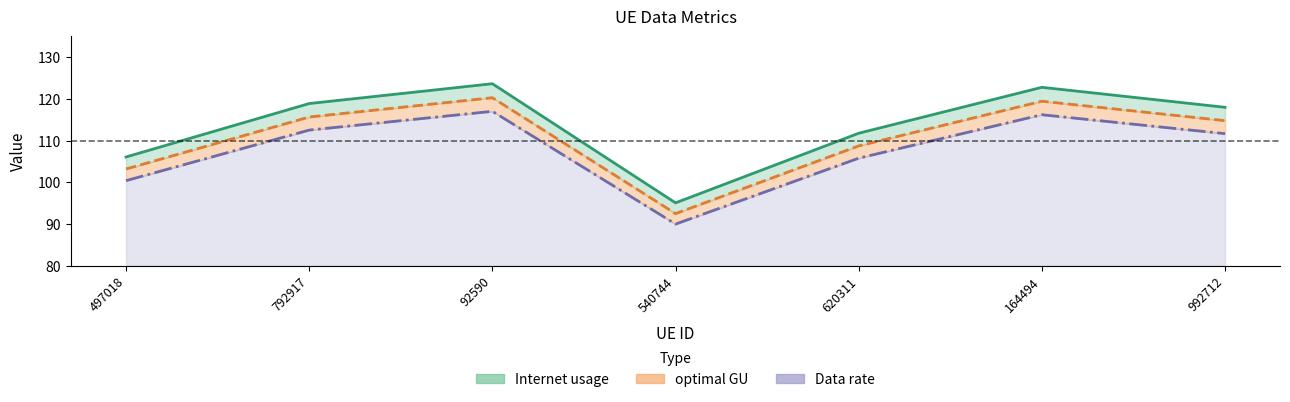

Which series has the widest spread of values?

Internet usage